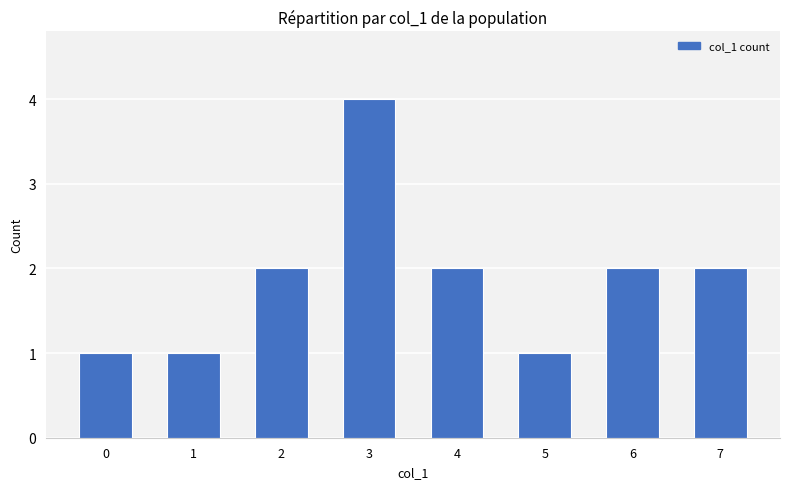

Read the value at 3.

4